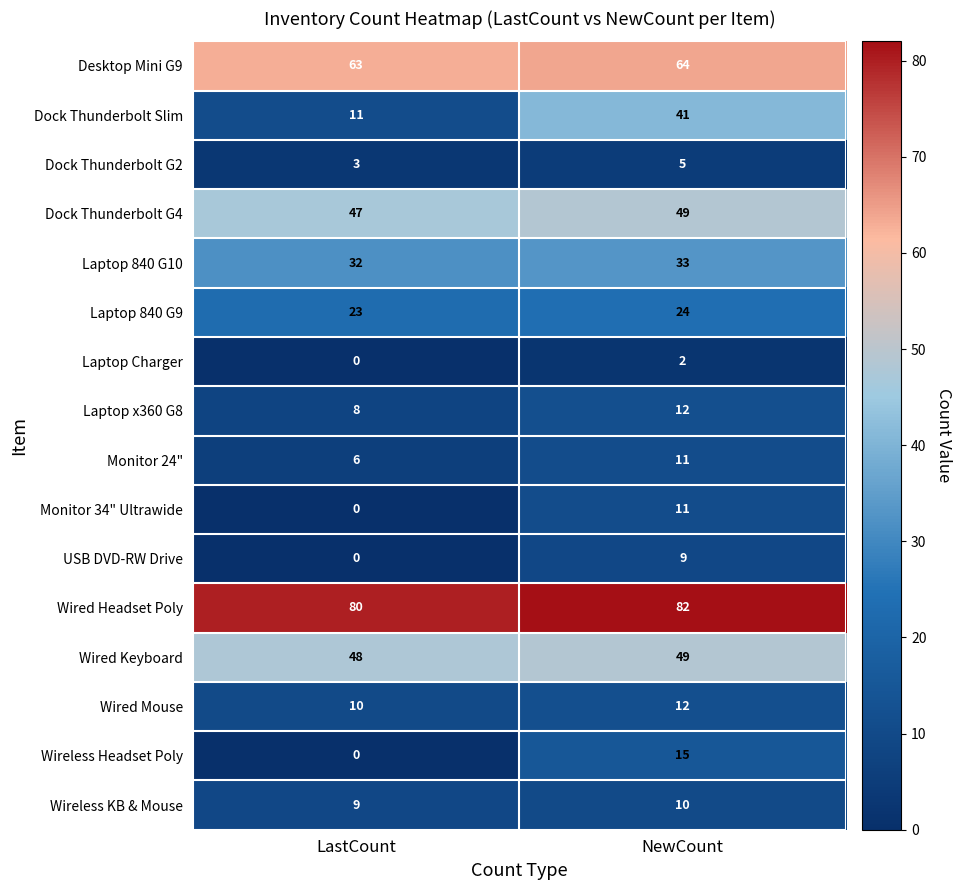

The Wireless Headset Poly series shows 7 at LastCount. True or false?

False